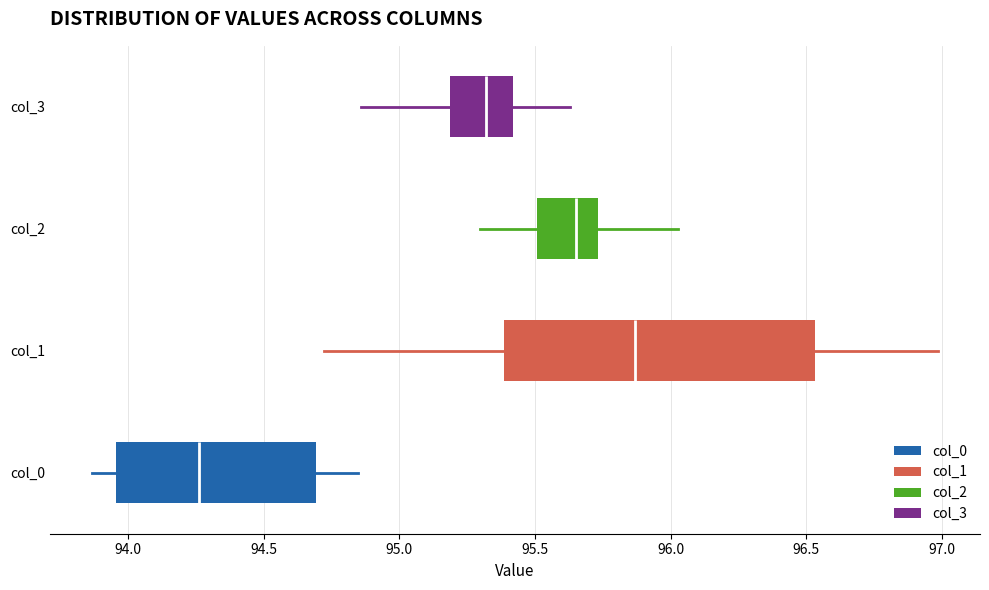

Reading bottom to top, transcribe this box plot: for each box, give where its median line is, the range the box spans, and where its two whiskers end, as read against the x-axis. The values are not printed on the chart, so give them approximately, as read against the axis.

col_0: median 94.25, box 93.95 to 94.70, whiskers 93.85 to 94.85
col_1: median 95.85, box 95.40 to 96.55, whiskers 94.70 to 97.00
col_2: median 95.65, box 95.50 to 95.75, whiskers 95.30 to 96.05
col_3: median 95.30, box 95.20 to 95.40, whiskers 94.85 to 95.65